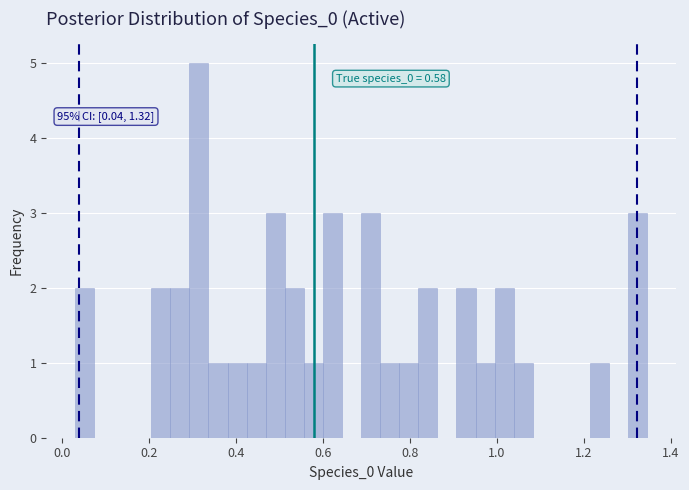

Read against the x-axis, roughly where is the centre of the tallest bar?

0.32